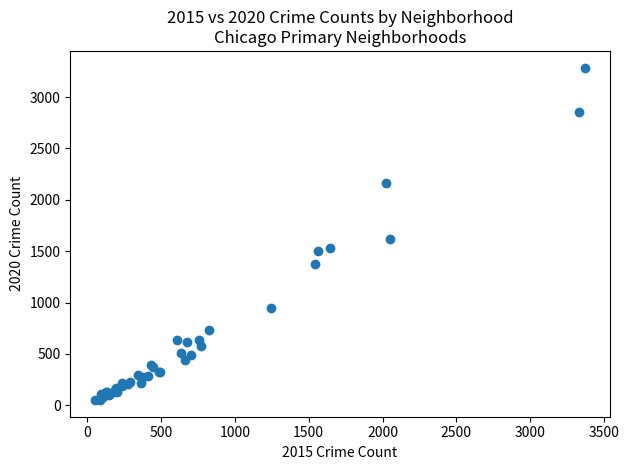

What Y value in the scatter plot is closest to 1668?

1622